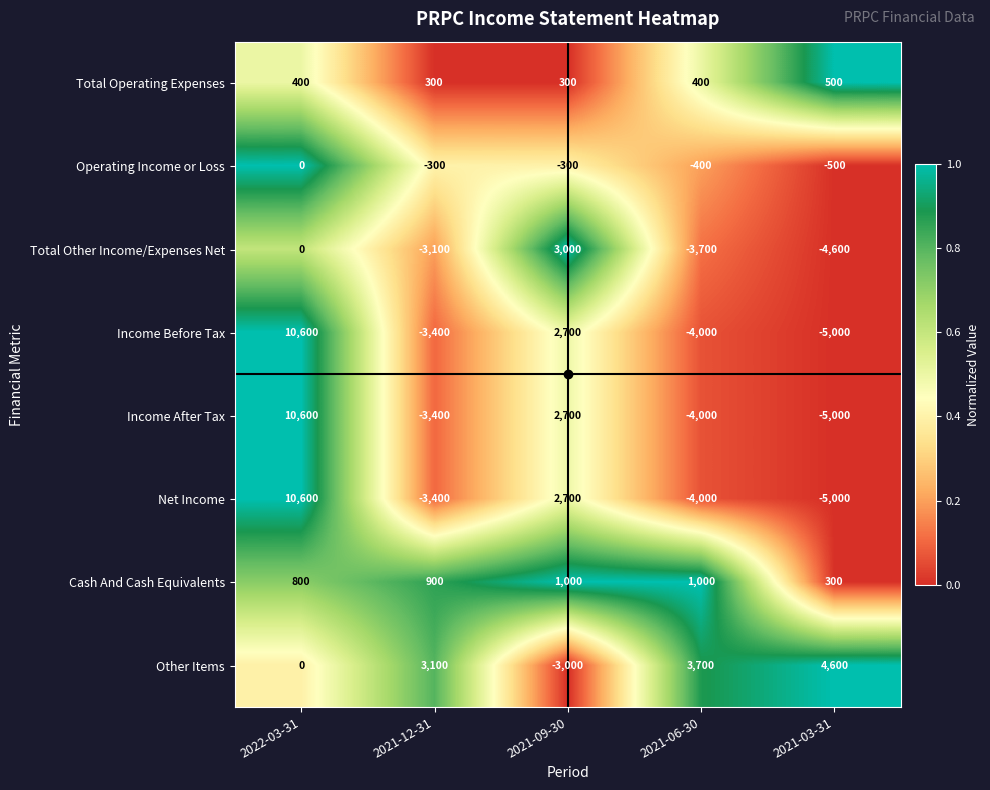

How many Total Operating Expenses values are between 300 and 400?

4